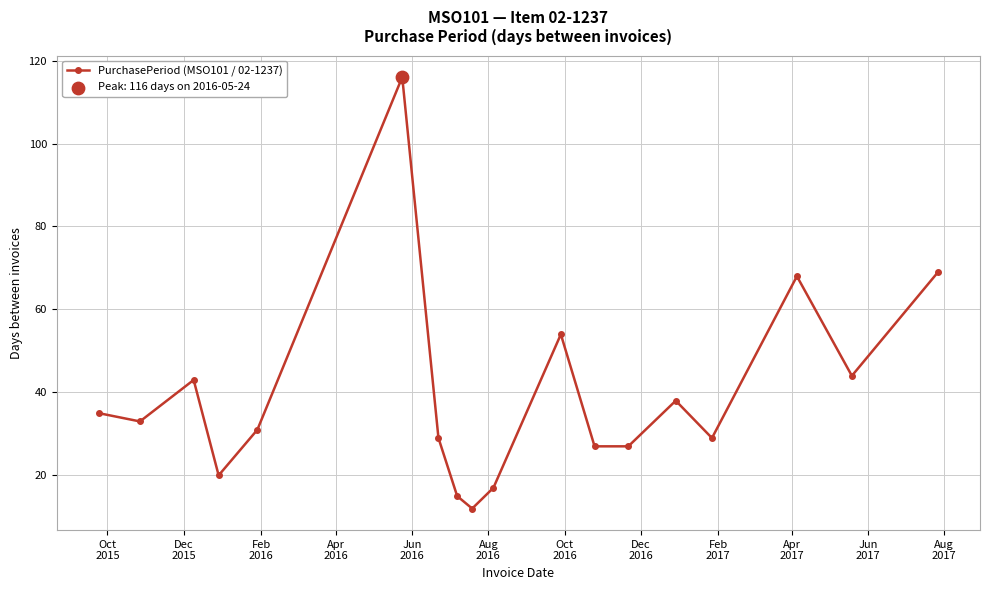

What is the value of the 2nd point from the left?

33